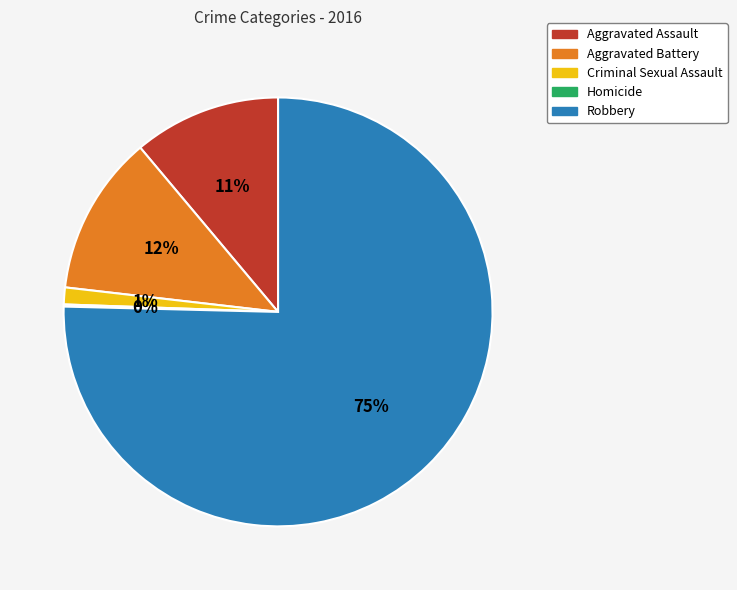

What is the majority slice?

Robbery